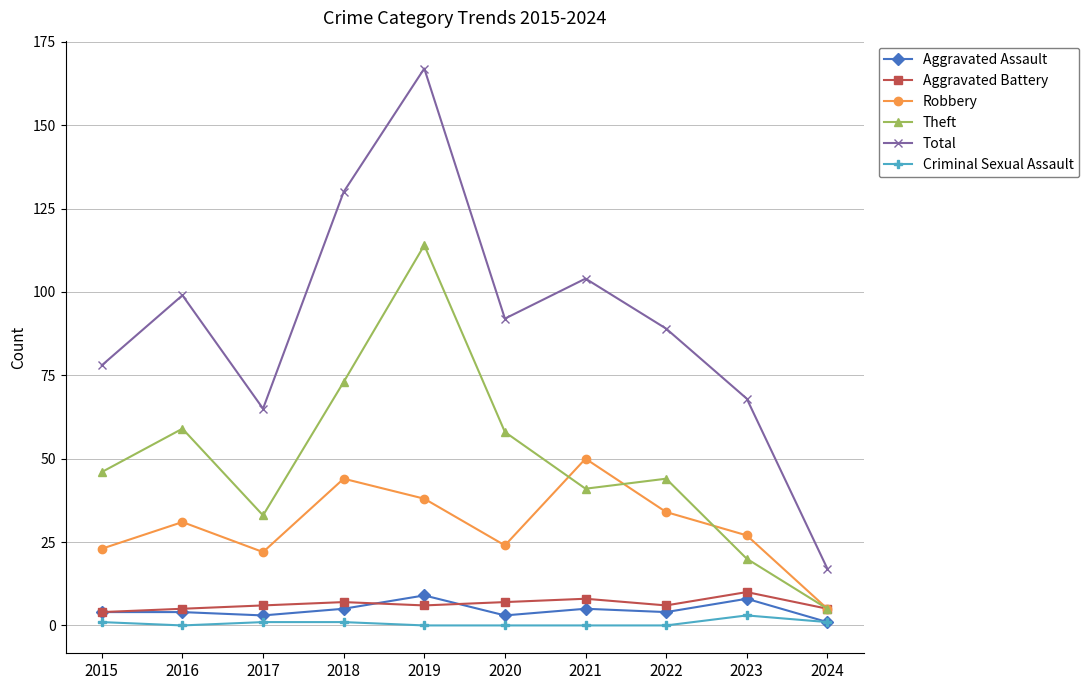

How many interior local valleys does the Total series have?

2